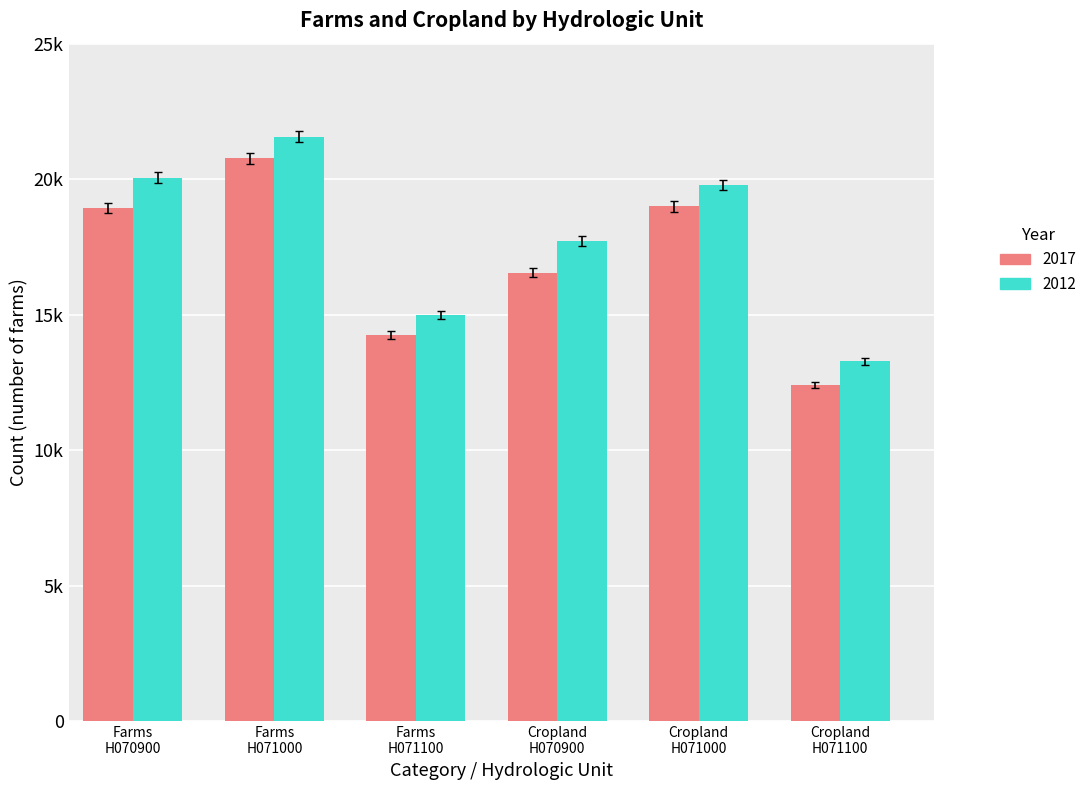

List the series in order of their peak value, lowest first.

2017, 2012